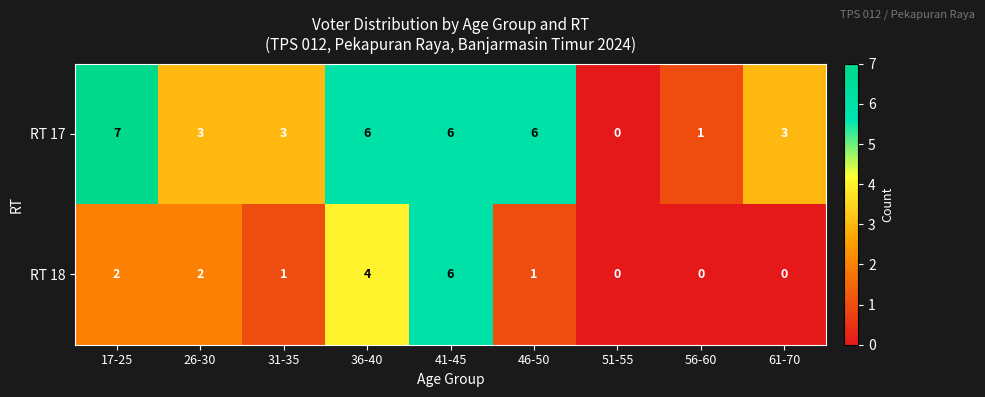

What is the difference between the maximum and minimum values in the RT 17 series?

7